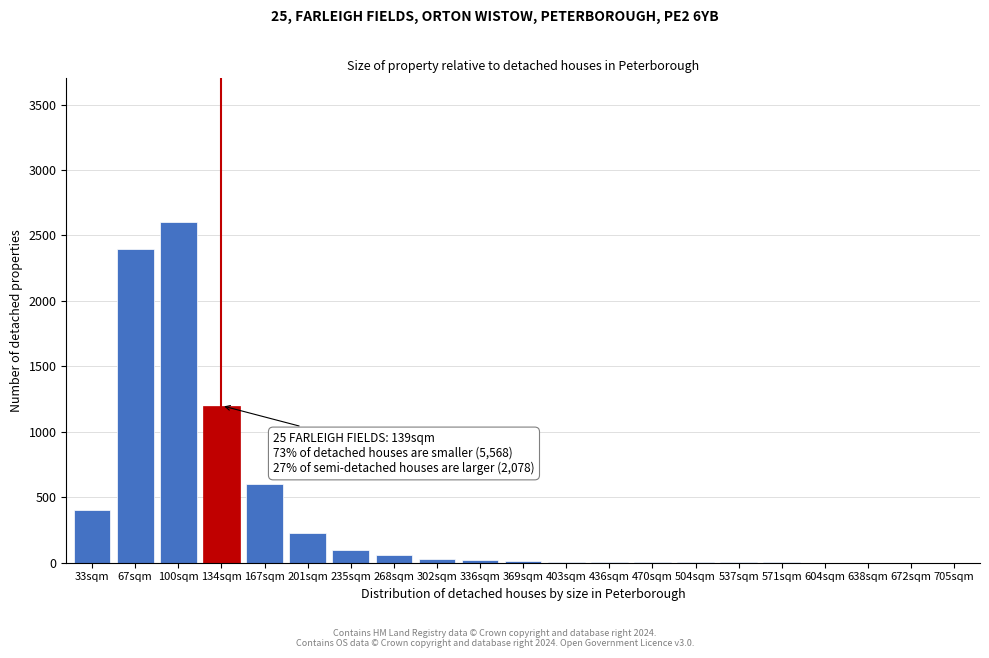

Is it true that the value at 167sqm is 600?

True